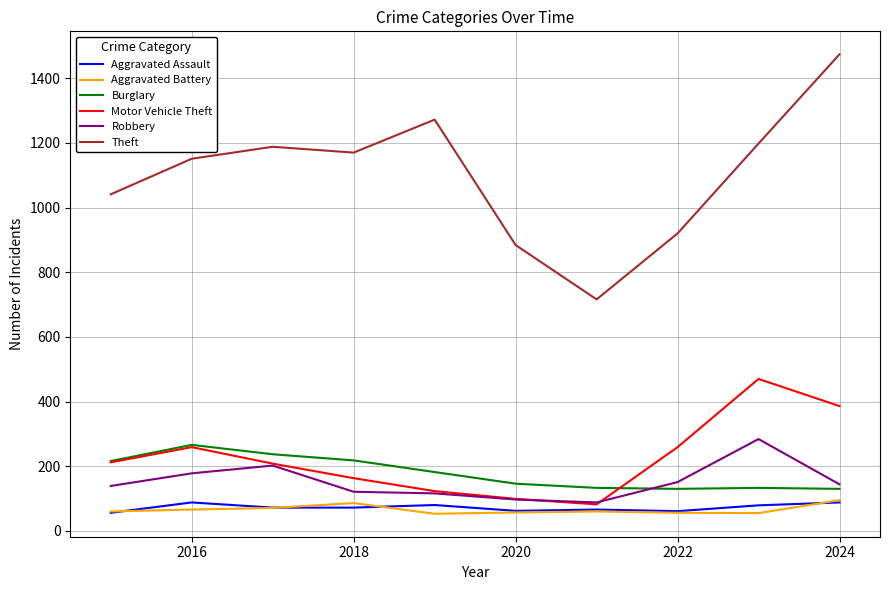

What is the highest value of the Aggravated Assault series?

88